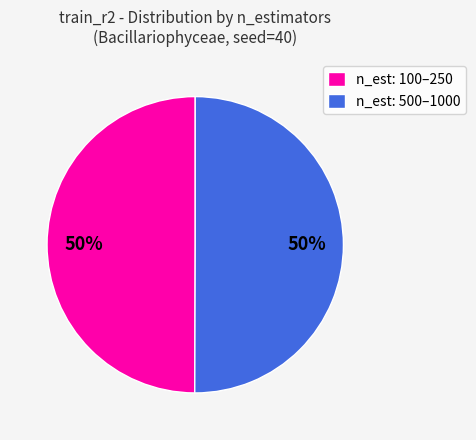

True or false: n_est: 100–250 accounts for 50% of the total.

True